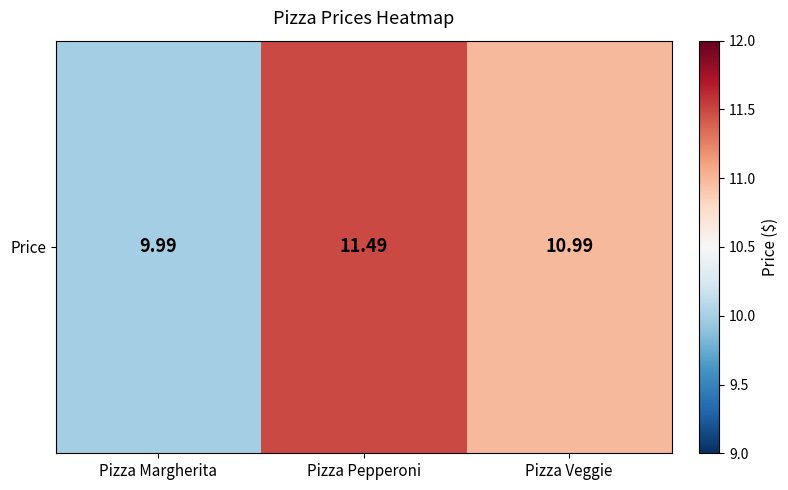

What is the sum of the values at Pizza Veggie and Pizza Pepperoni?

22.5